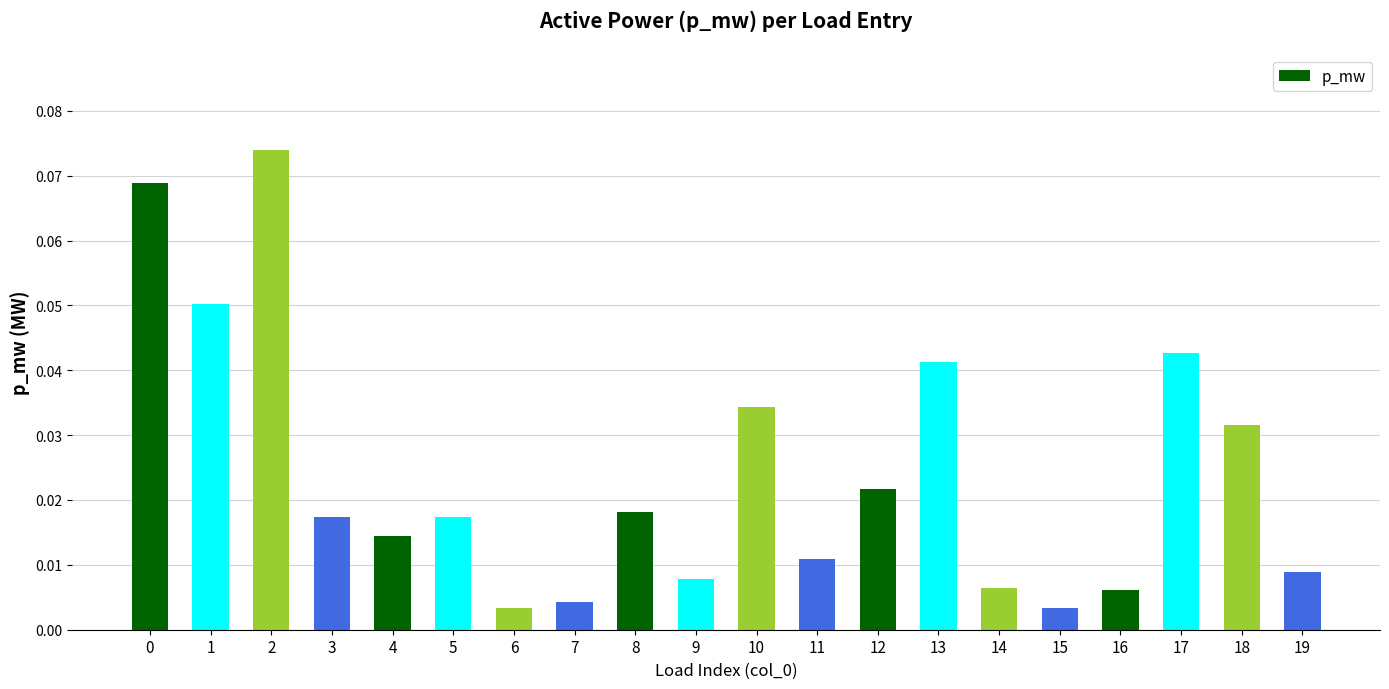

True or false: the data shows 0.1 at 10.

False